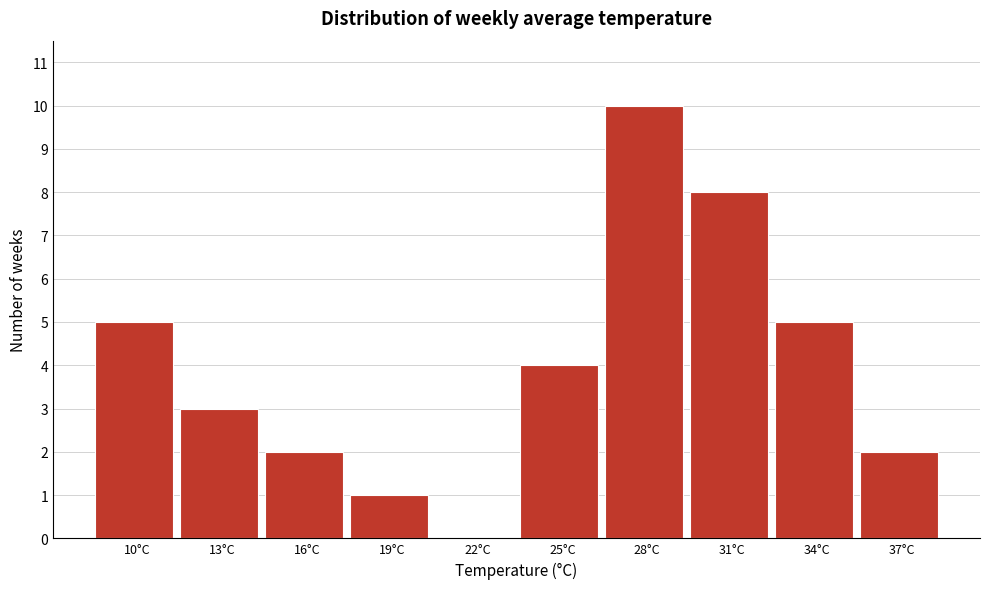

Reading left to right, list all the values displayed in this chart.

10°C=5	13°C=3	16°C=2	19°C=1	22°C=0	25°C=4	28°C=10	31°C=8	34°C=5	37°C=2